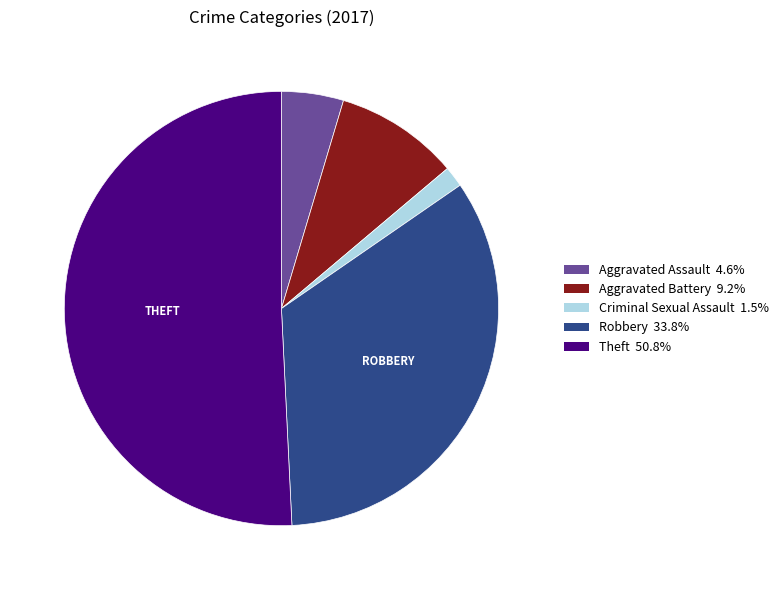

Do Aggravated Assault 4.6% and Robbery 33.8% together represent more than half of the pie?

No